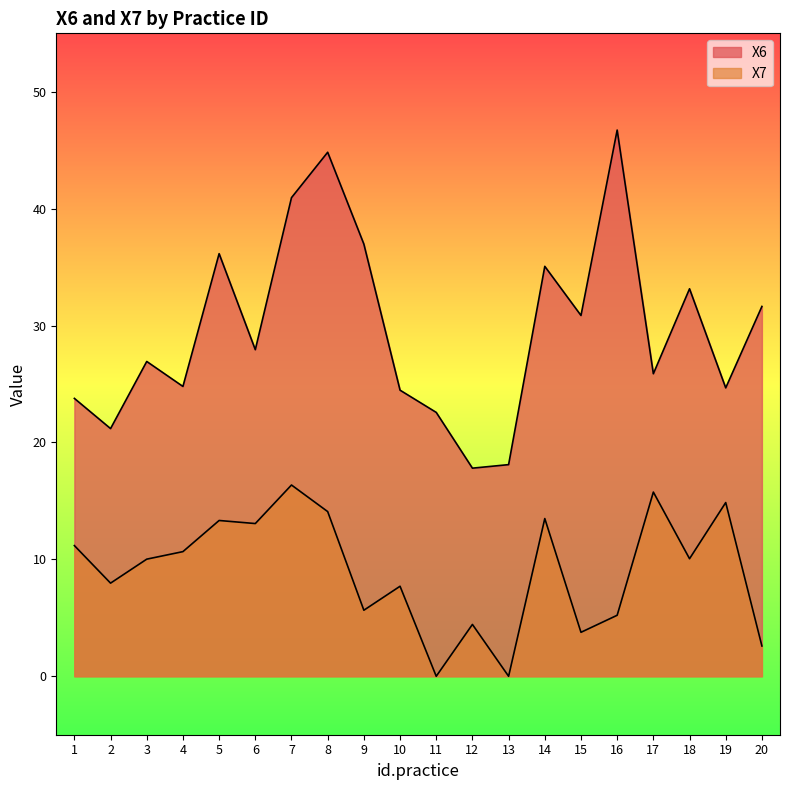

At which category does X6 reach its first local peak?

3